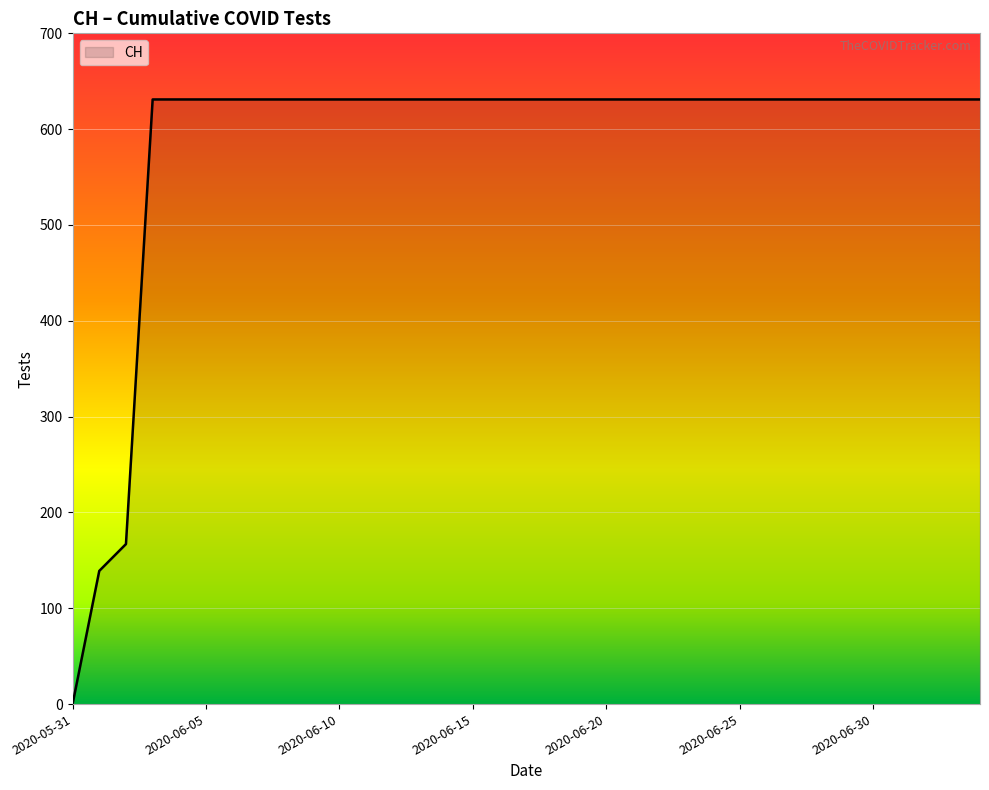

What is the difference between the maximum and minimum values?

631